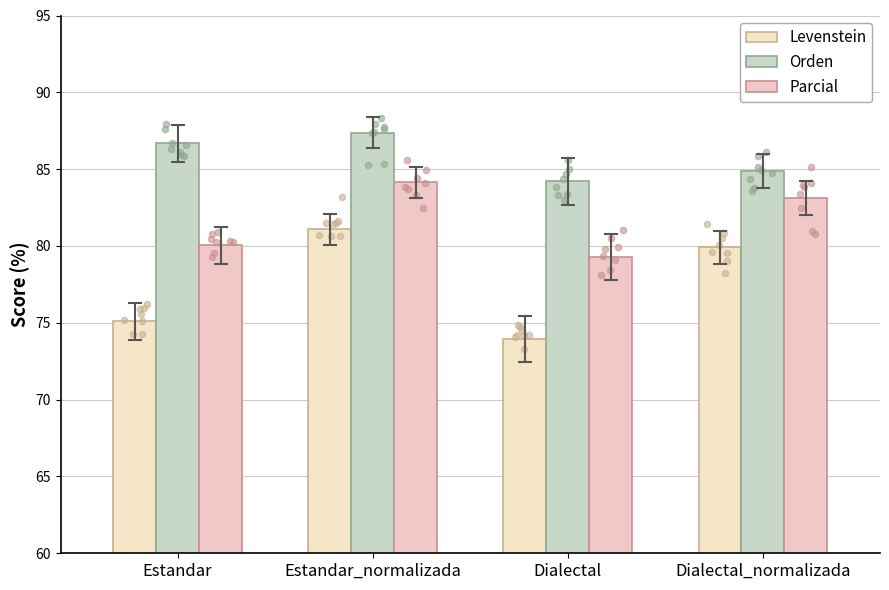

What is the total value across all series at Dialectal?

237.5